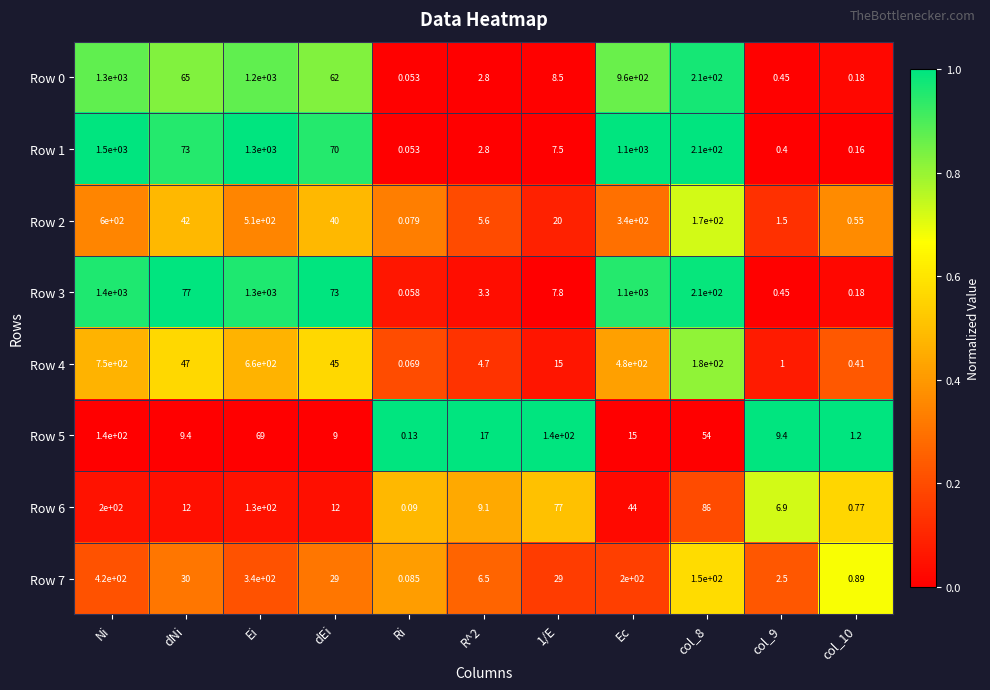

Which series has the largest total across all categories?

Row 1